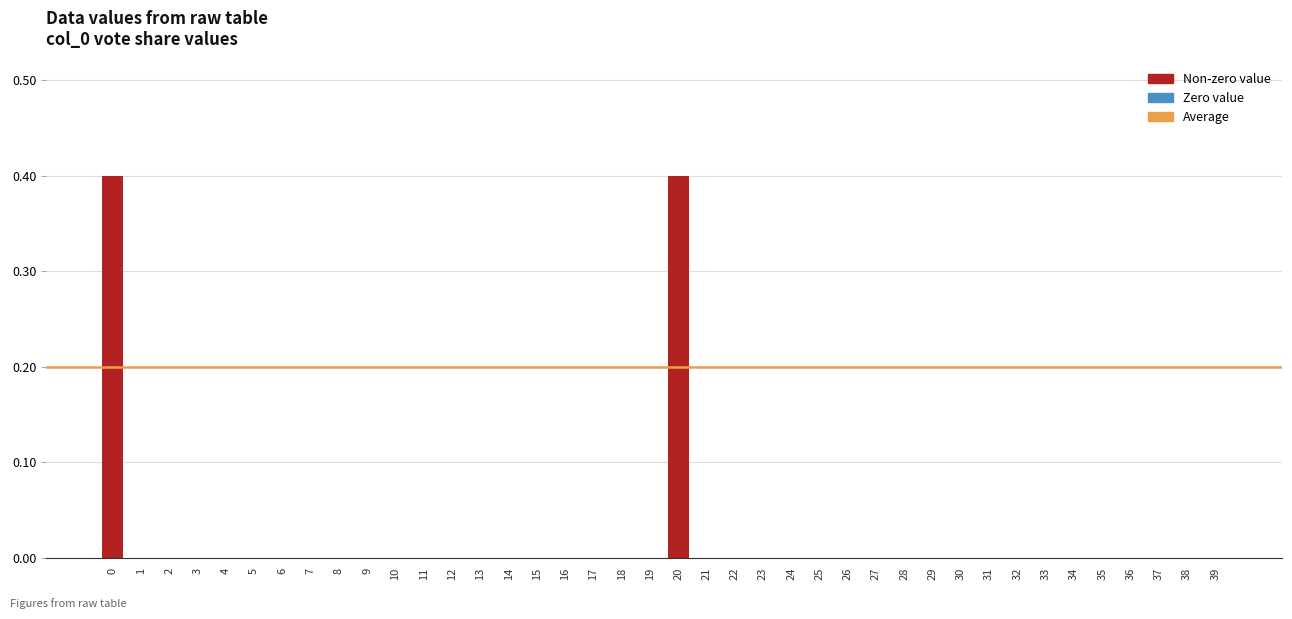

Reading left to right, transcribe all the data shown in this chart.

0.4	0.0	0.0	0.0	0.0	0.0	0.0	0.0	0.0	0.0	0.0	0.0	0.0	0.0	0.0	0.0	0.0	0.0	0.0	0.0	0.4	0.0	0.0	0.0	0.0	0.0	0.0	0.0	0.0	0.0	0.0	0.0	0.0	0.0	0.0	0.0	0.0	0.0	0.0	0.0